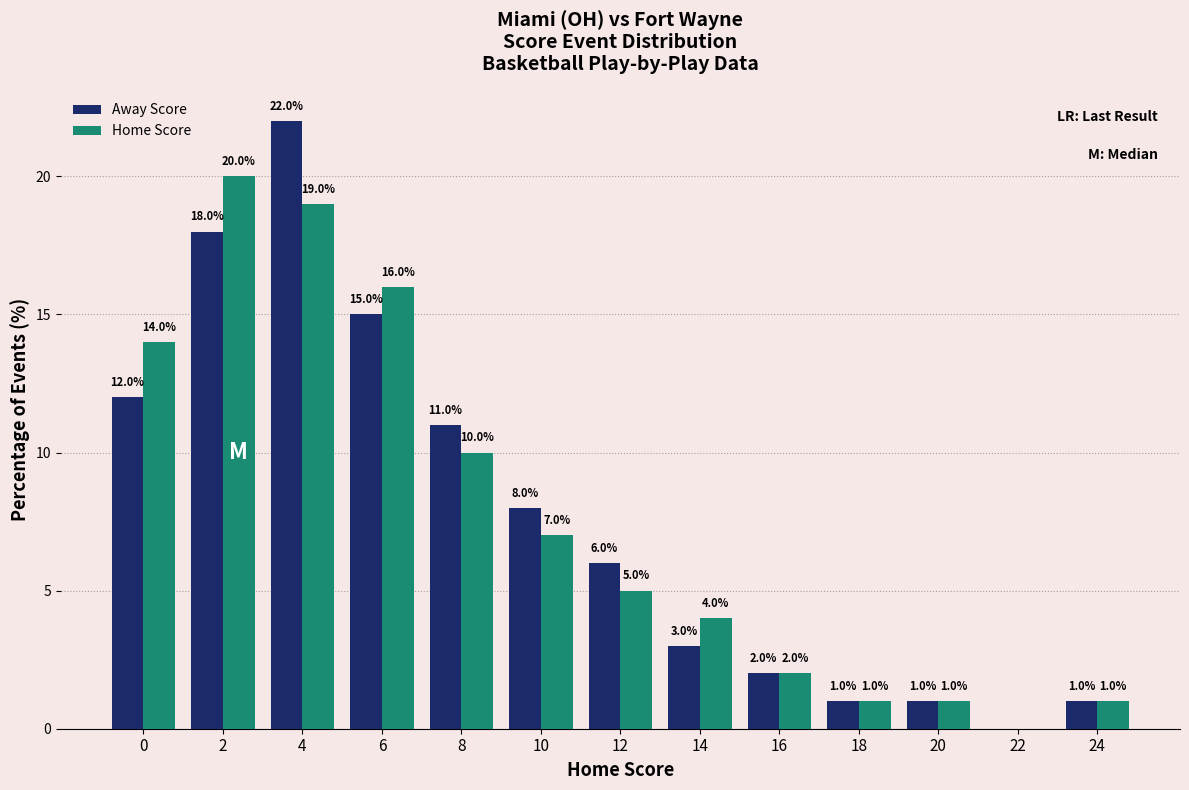

Reading right to left, list all the values displayed in this chart.

Away Score: 24=1	22=0	20=1	18=1	16=2	14=3	12=6	10=8	8=11	6=15	4=22	2=18	0=12
Home Score: 24=1	22=0	20=1	18=1	16=2	14=4	12=5	10=7	8=10	6=16	4=19	2=20	0=14